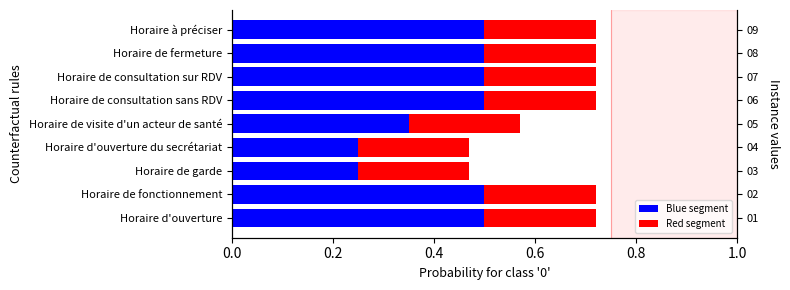

What is the lowest value of the Blue segment series?

0.2